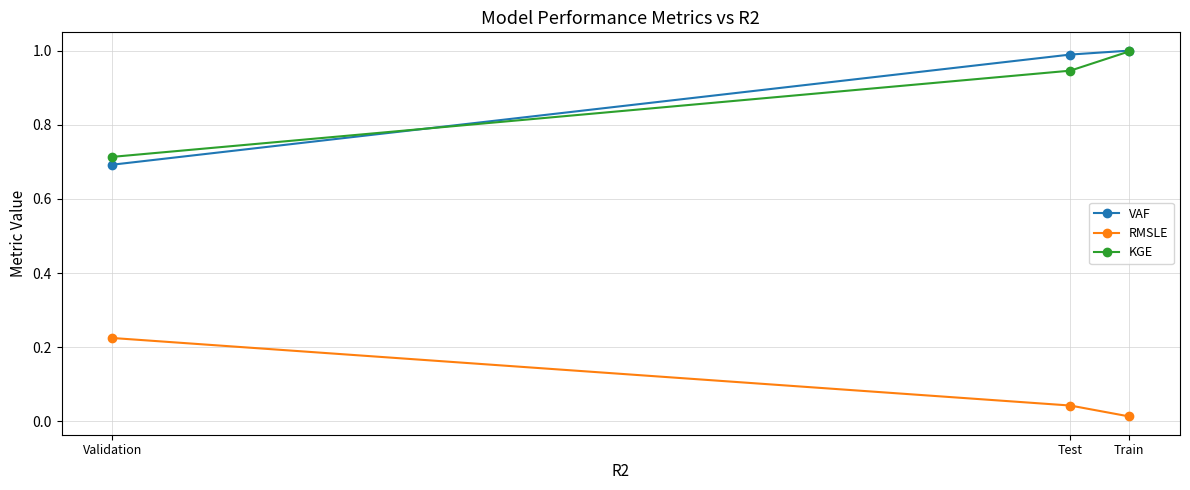

Between Train and Test, which is larger?

Train